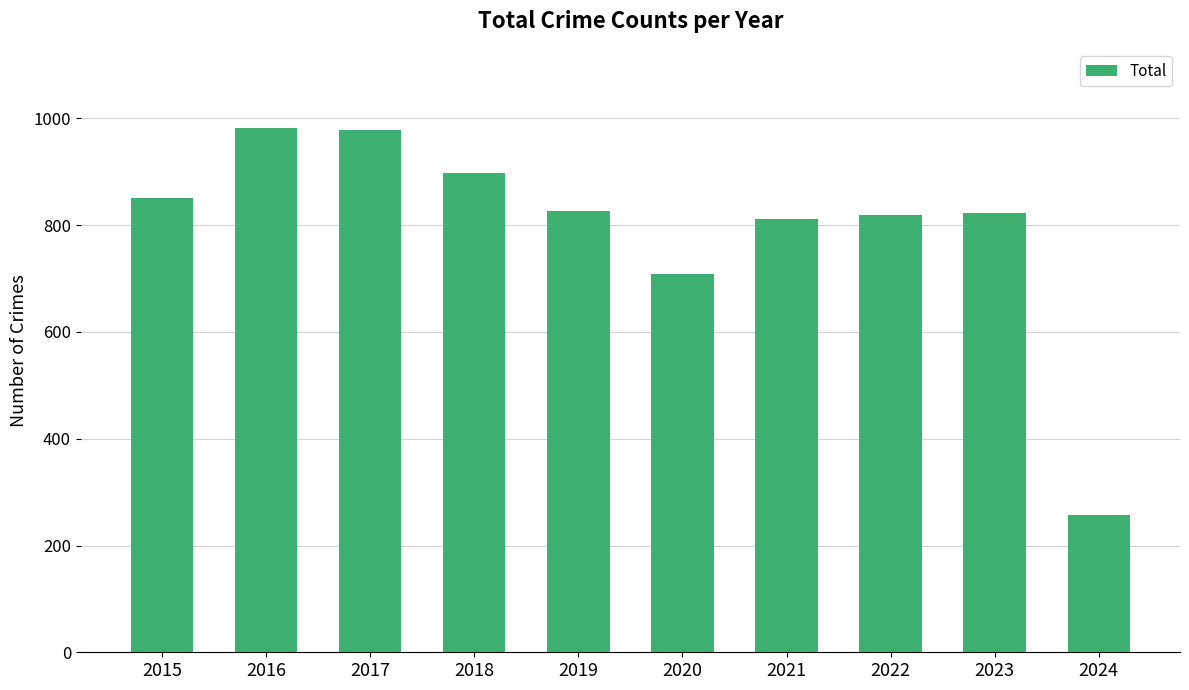

The value at 2018 is 1175. True or false?

False